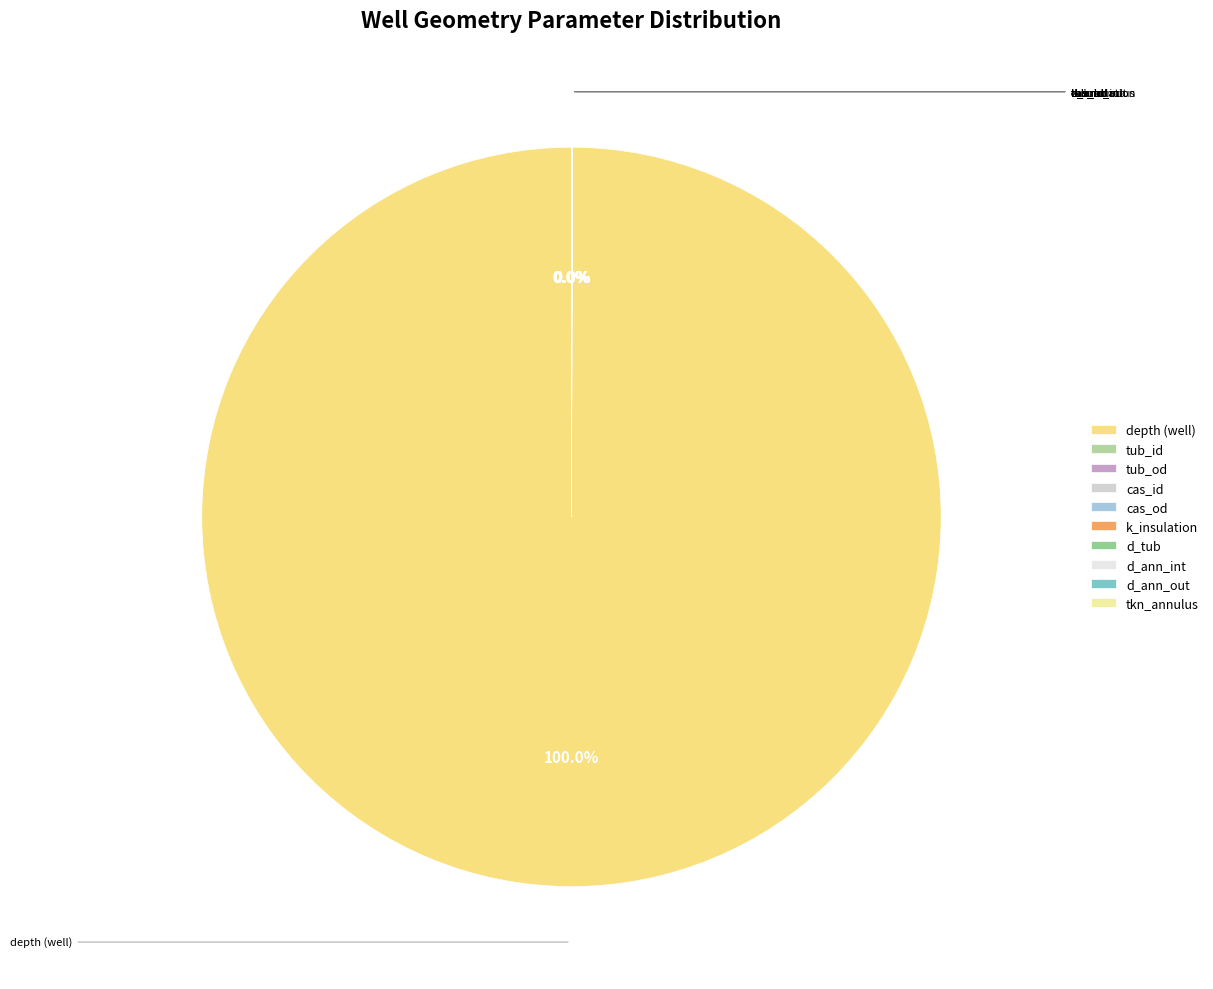

Which slice is the largest?

depth (well)